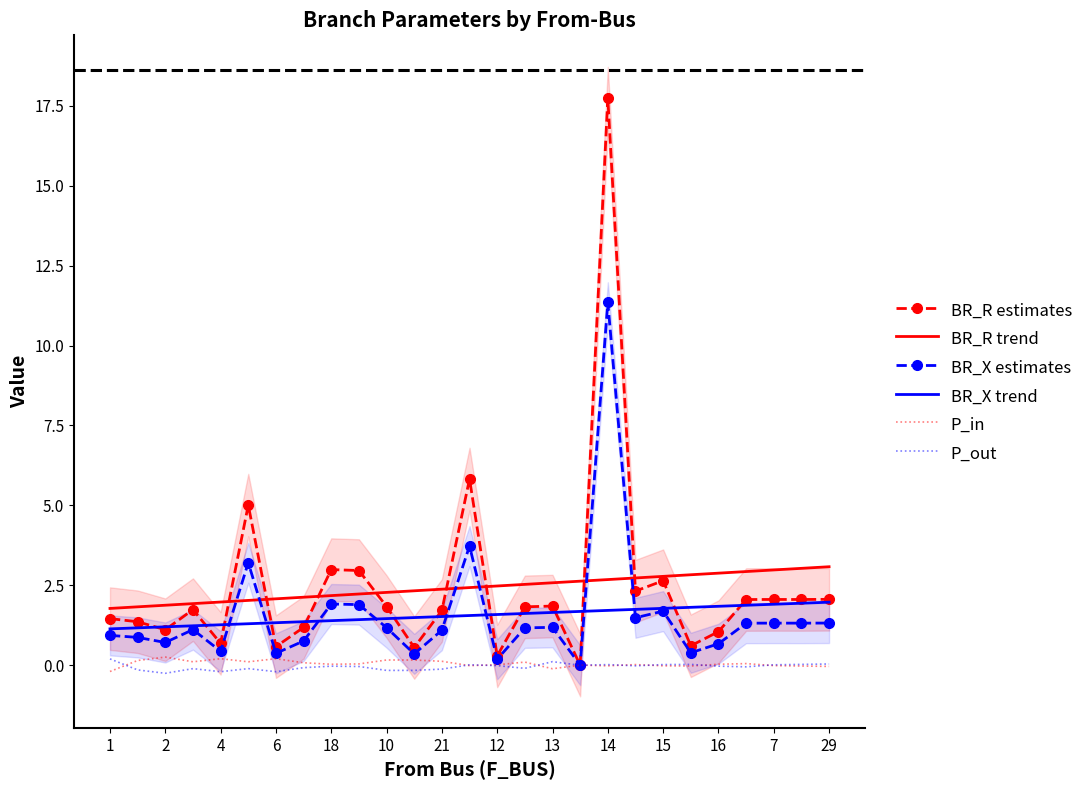

Reading left to right, extract all data points from this chart.

BR_R estimates: 1.5	1.4	1.1	1.7	0.7	5.0	0.6	1.2	3.0	3.0	1.8	0.6	1.7	5.8	0.3	1.8	1.8	0.0	17.7	2.3	2.6	0.6	1.0	2.1	2.1	2.1	2.1
BR_R trend: 1.8	1.8	1.9	1.9	2.0	2.0	2.1	2.1	2.2	2.2	2.3	2.3	2.4	2.4	2.5	2.5	2.6	2.6	2.7	2.7	2.8	2.8	2.9	2.9	3.0	3.0	3.1
BR_X estimates: 0.9	0.9	0.7	1.1	0.4	3.2	0.4	0.8	1.9	1.9	1.2	0.4	1.1	3.7	0.2	1.2	1.2	0.0	11.4	1.5	1.7	0.4	0.7	1.3	1.3	1.3	1.3
BR_X trend: 1.1	1.2	1.2	1.2	1.3	1.3	1.3	1.4	1.4	1.4	1.5	1.5	1.5	1.6	1.6	1.6	1.7	1.7	1.7	1.7	1.8	1.8	1.8	1.9	1.9	1.9	2.0
P_in: -0.2	0.1	0.3	0.1	0.2	0.1	0.2	0.1	0.0	0.0	0.2	0.2	0.1	-0.0	0.0	0.1	-0.1	0.0	-0.0	0.0	-0.0	-0.0	0.0	0.1	-0.0	-0.0	-0.0
P_out: 0.2	-0.1	-0.3	-0.1	-0.2	-0.1	-0.2	-0.1	-0.0	-0.0	-0.2	-0.2	-0.1	0.0	-0.0	-0.1	0.1	-0.0	0.0	-0.0	0.0	0.0	-0.0	-0.1	0.0	0.0	0.0